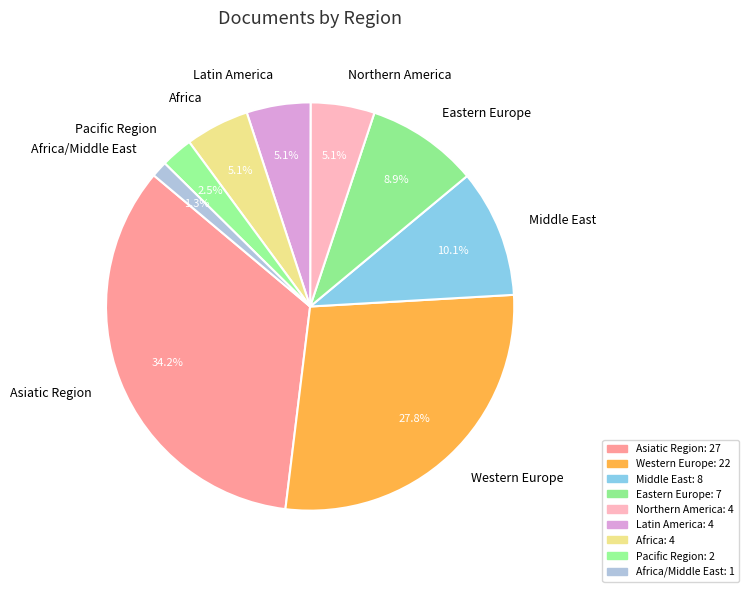

To the nearest percent, what is the combined percentage of Northern America and Middle East?

15%